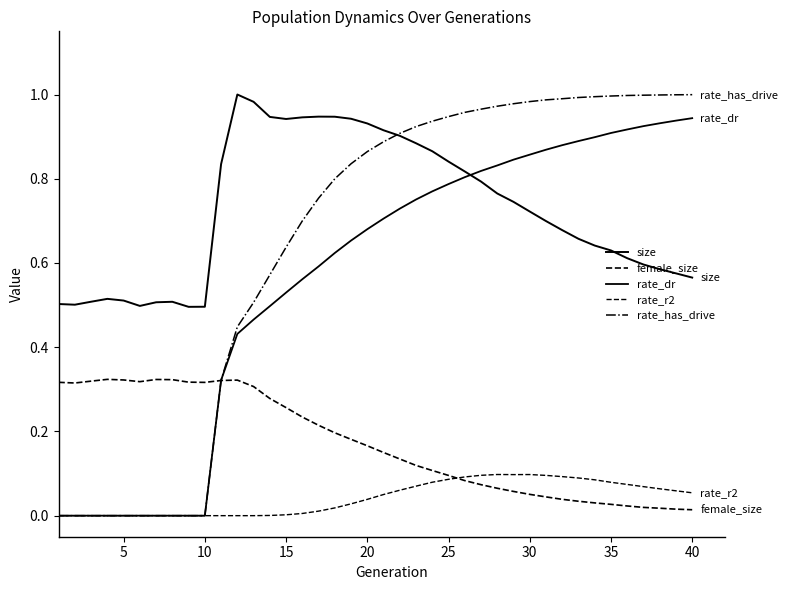

True or false: rate_r2 has more than 0 interior local peaks.

True